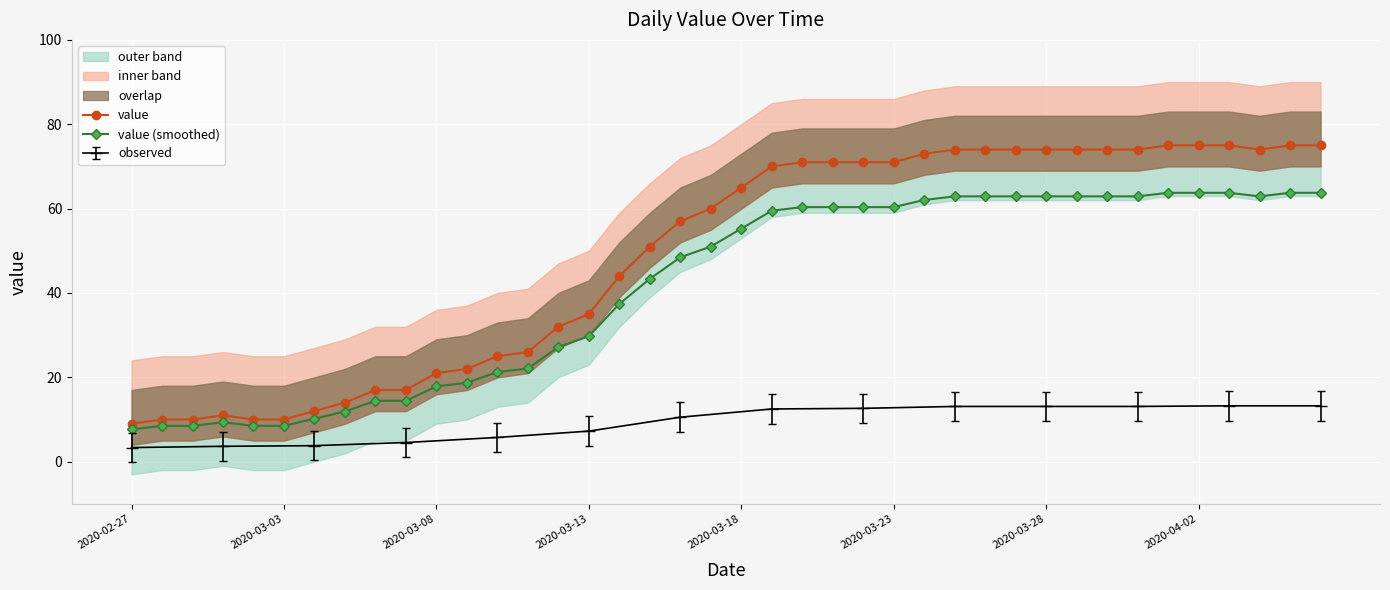

True or false: value (smoothed) has more than 2 points higher than both neighbors.

False